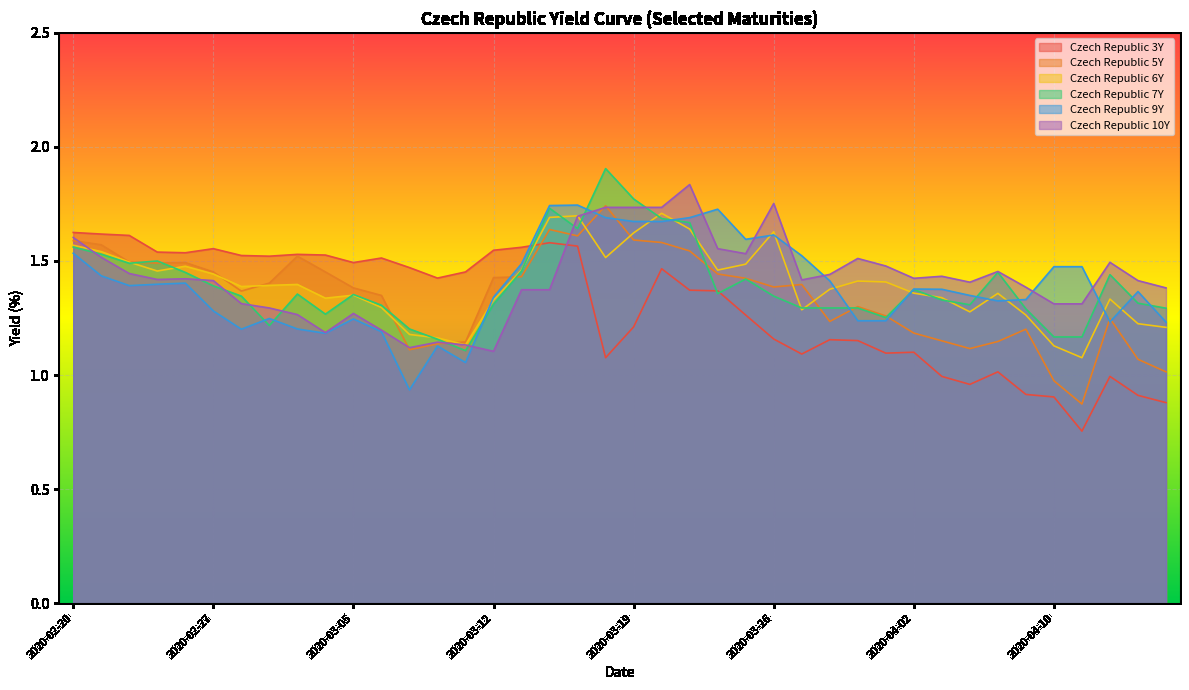

Is the value of Czech Republic 6Y at 2020-04-09 greater than the value of Czech Republic 3Y at 2020-03-09?

No